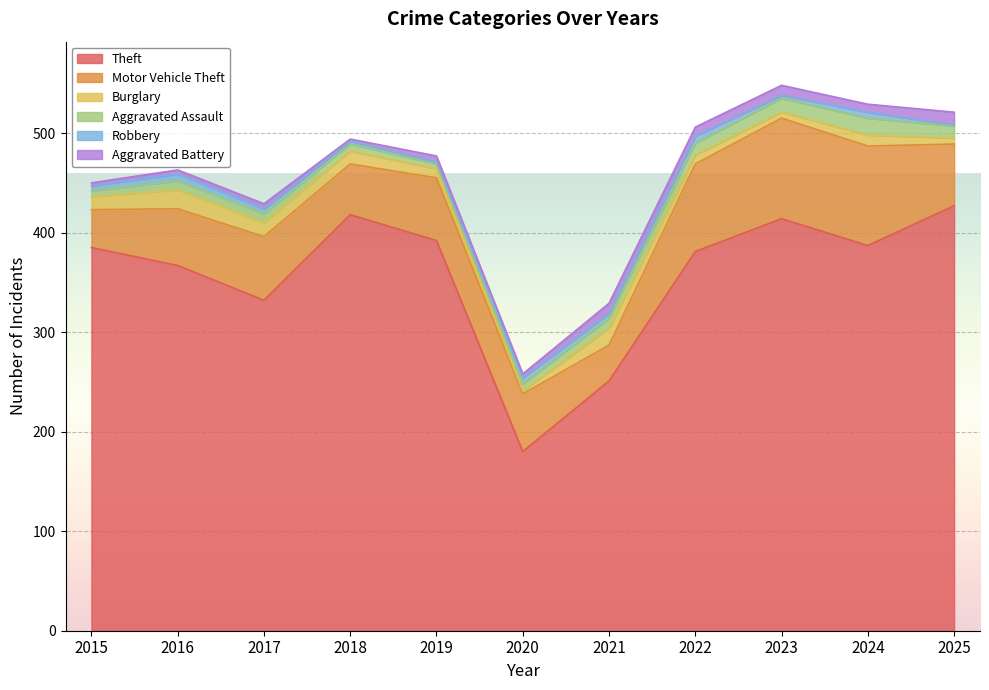

What is the highest value of the Motor Vehicle Theft series?

101